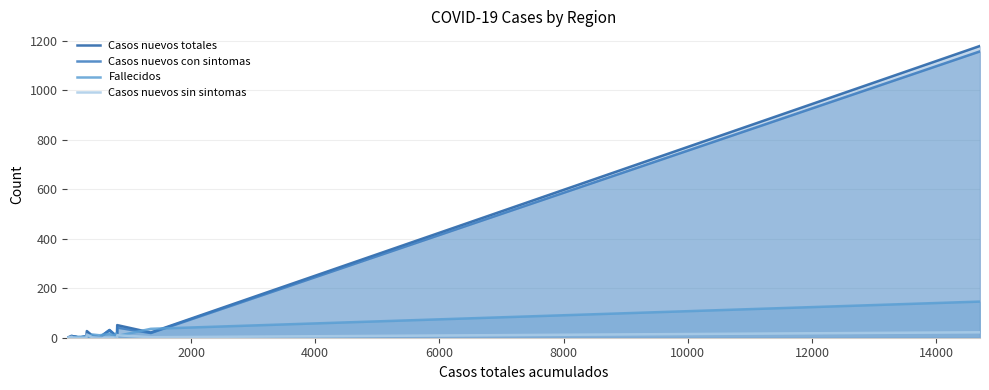

True or false: Casos nuevos sin sintomas has more than 2 points higher than both neighbors.

True